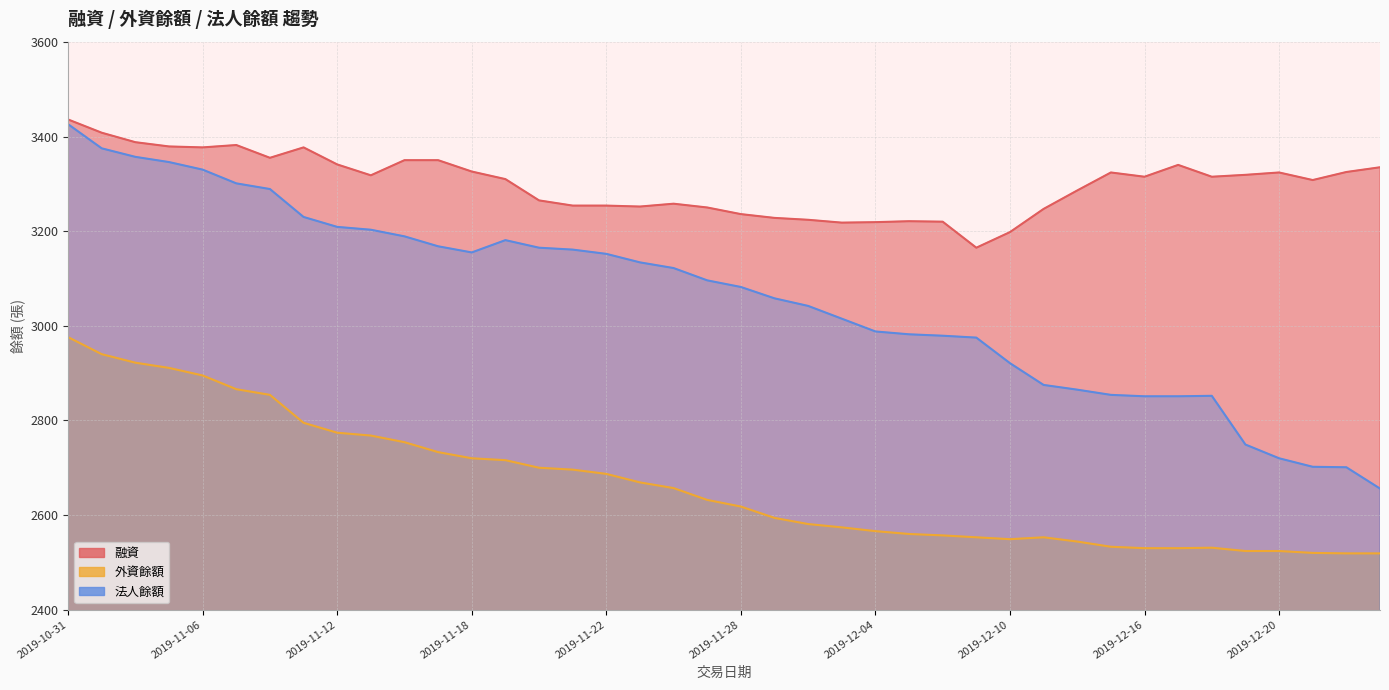

Reading left to right, transcribe all the data shown in this chart.

融資: 3436	3408	3388	3379	3377	3382	3355	3377	3341	3318	3350	3350	3326	3310	3265	3254	3254	3252	3258	3250	3236	3228	3224	3218	3219	3221	3220	3165	3198	3247	3286	3324	3315	3340	3315	3319	3324	3308	3325	3335
外資餘額: 2976	2940	2922	2911	2895	2866	2854	2795	2774	2768	2754	2733	2720	2716	2700	2696	2687	2669	2657	2632	2618	2594	2581	2574	2566	2560	2557	2553	2549	2553	2544	2533	2530	2530	2531	2524	2524	2520	2519	2519
法人餘額: 3426	3375	3357	3346	3330	3301	3289	3230	3209	3203	3189	3168	3155	3181	3165	3161	3152	3134	3122	3096	3082	3058	3042	3015	2988	2982	2979	2975	2921	2875	2865	2854	2851	2851	2852	2749	2720	2702	2701	2656